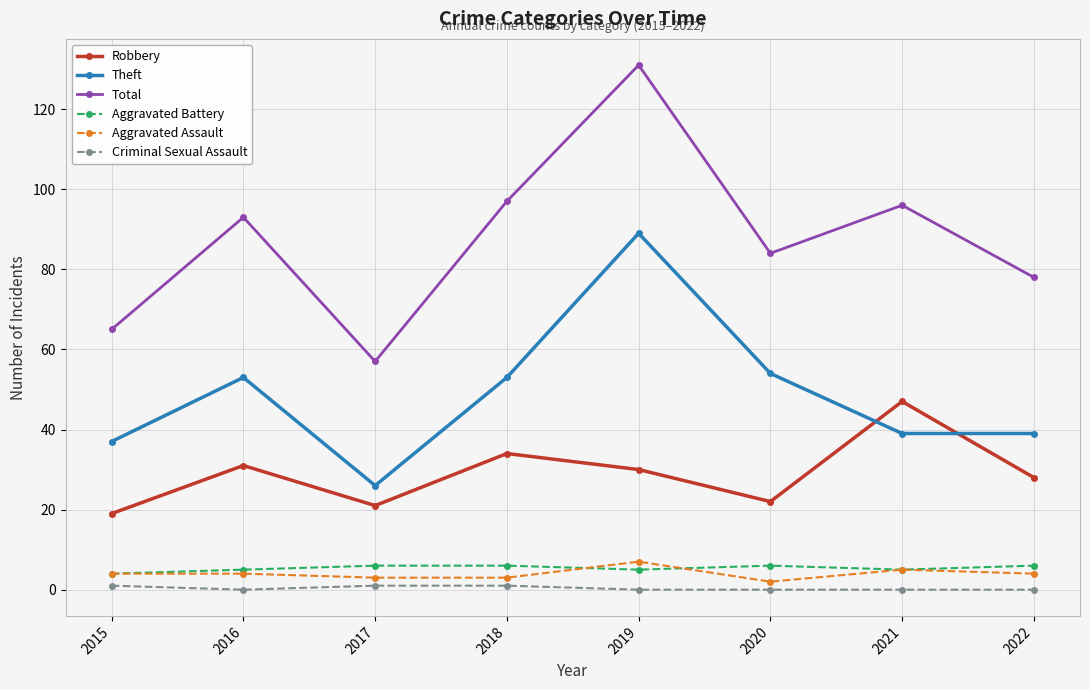

At which label does Total reach its minimum?

2017